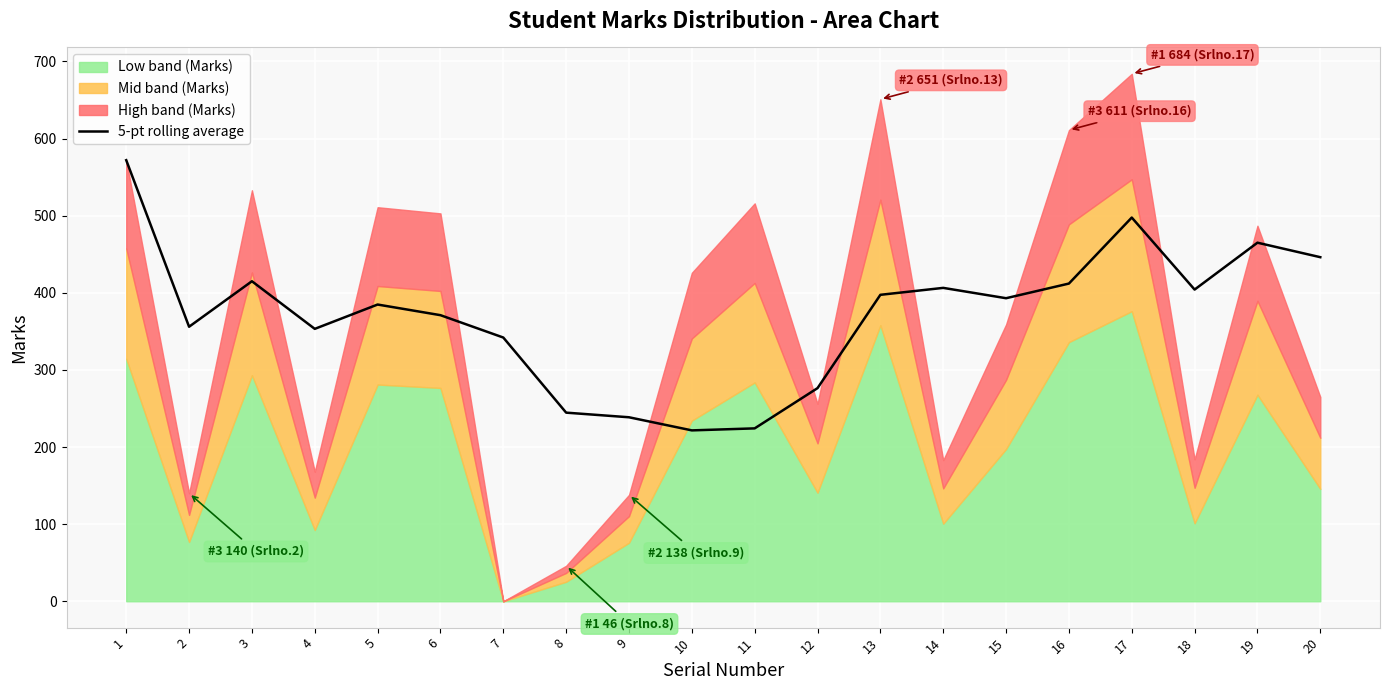

What is the average value?

371.1